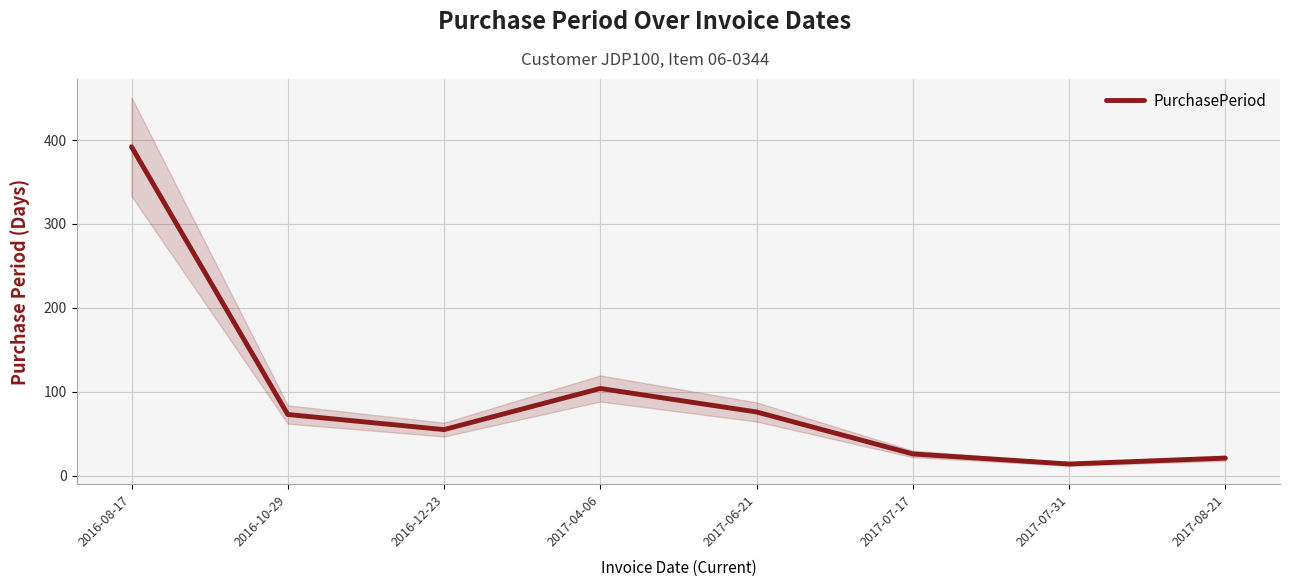

What is the value of the 1st point from the left?

392